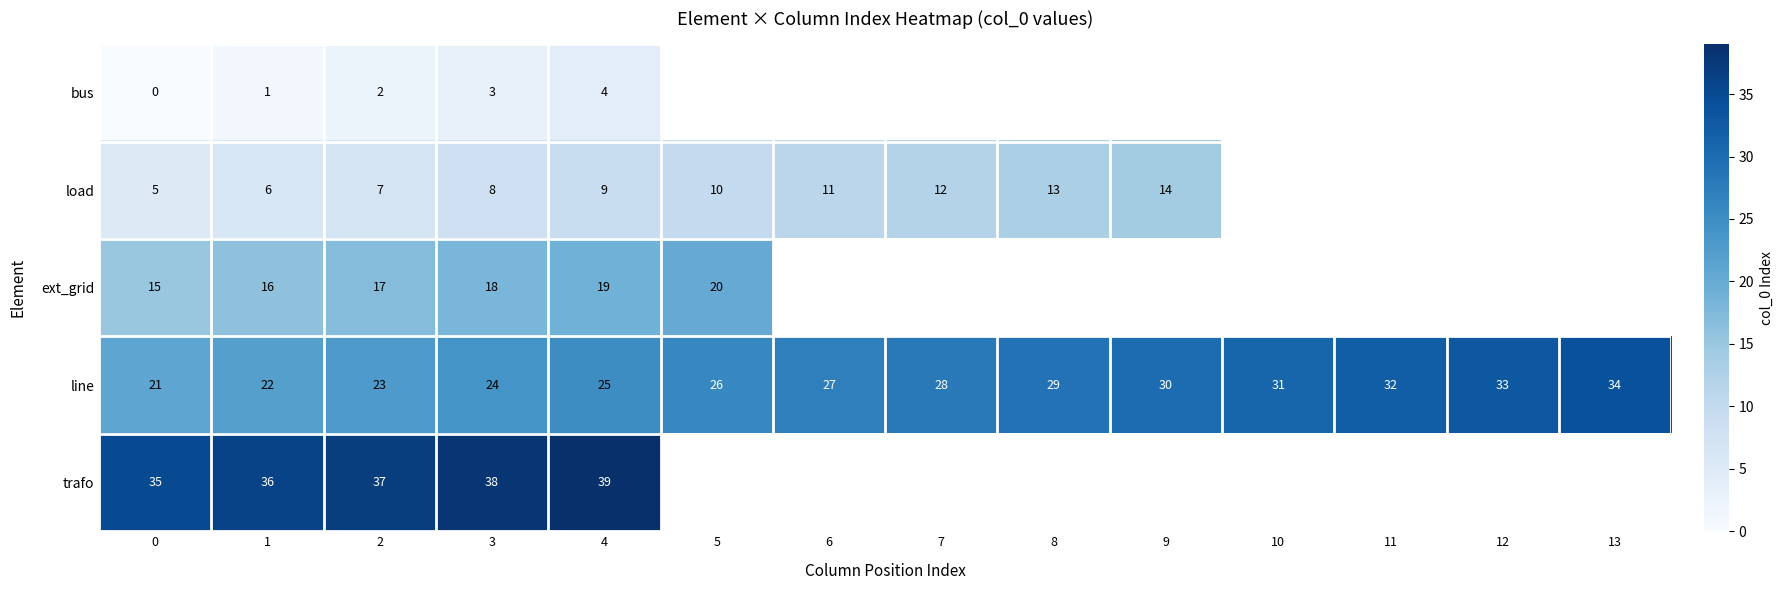

What is the approximate value of row_4 at 0?

35.0